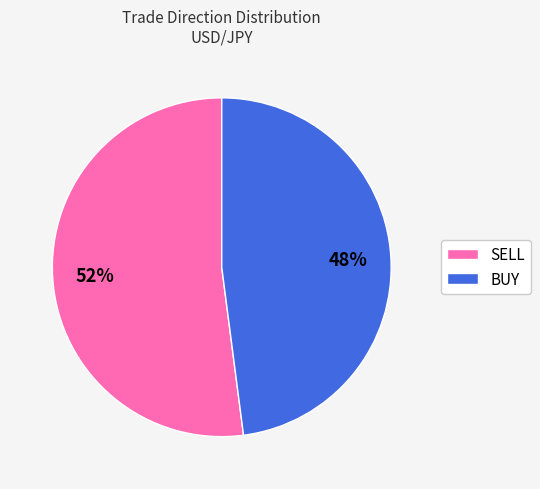

True or false: BUY accounts for 48% of the total.

True